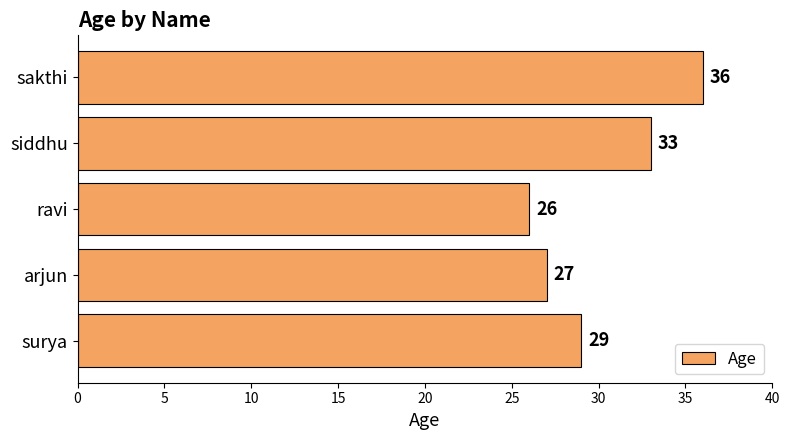

How many values are below 29?

2